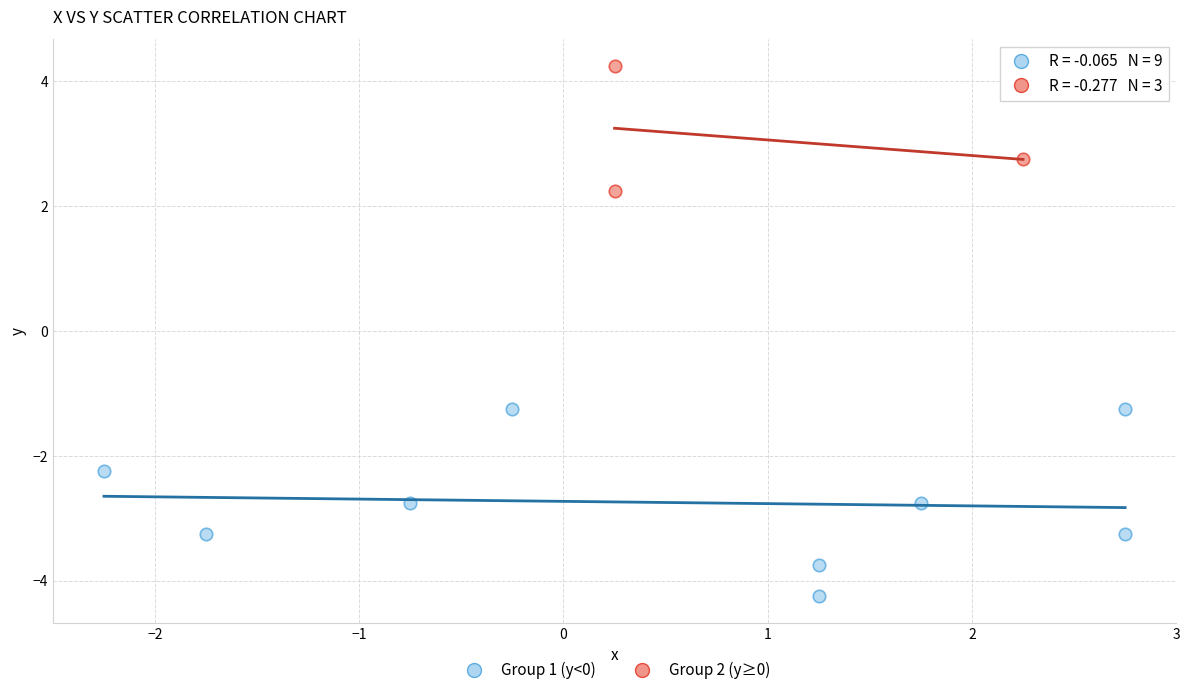

Which series reaches the minimum Y coordinate?

Group 1 (y<0)